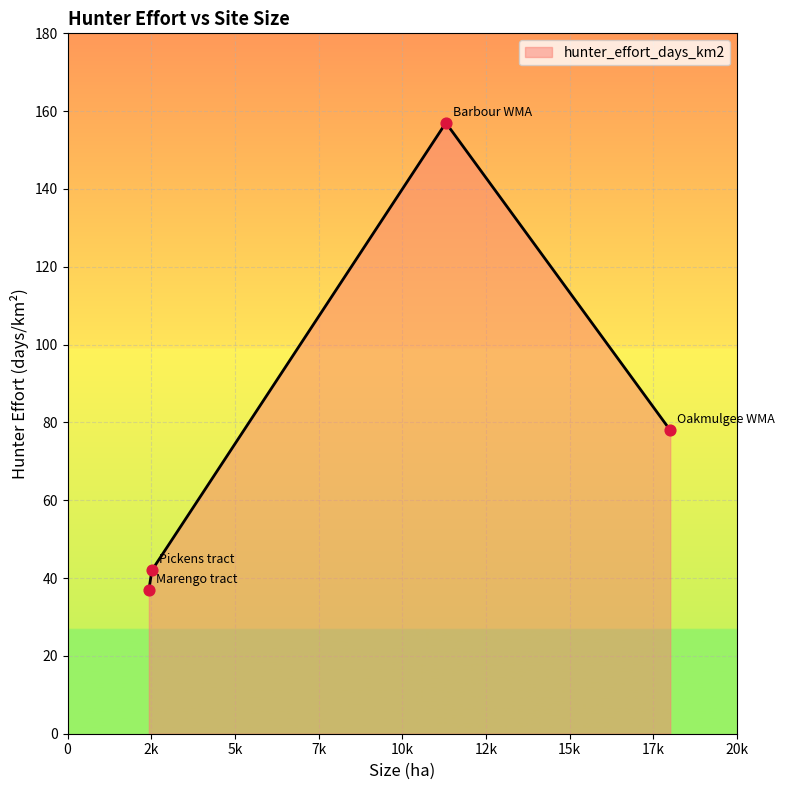

True or false: the data has more than 2 interior local peaks.

False